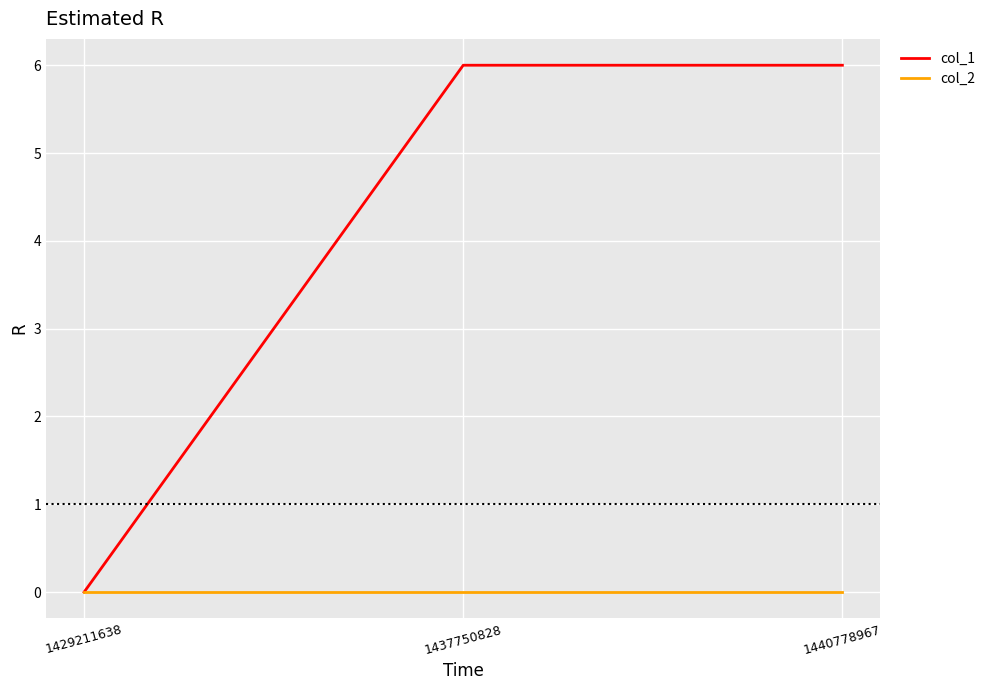

Is it true that col_2 equals 0 at 1440778967?

True